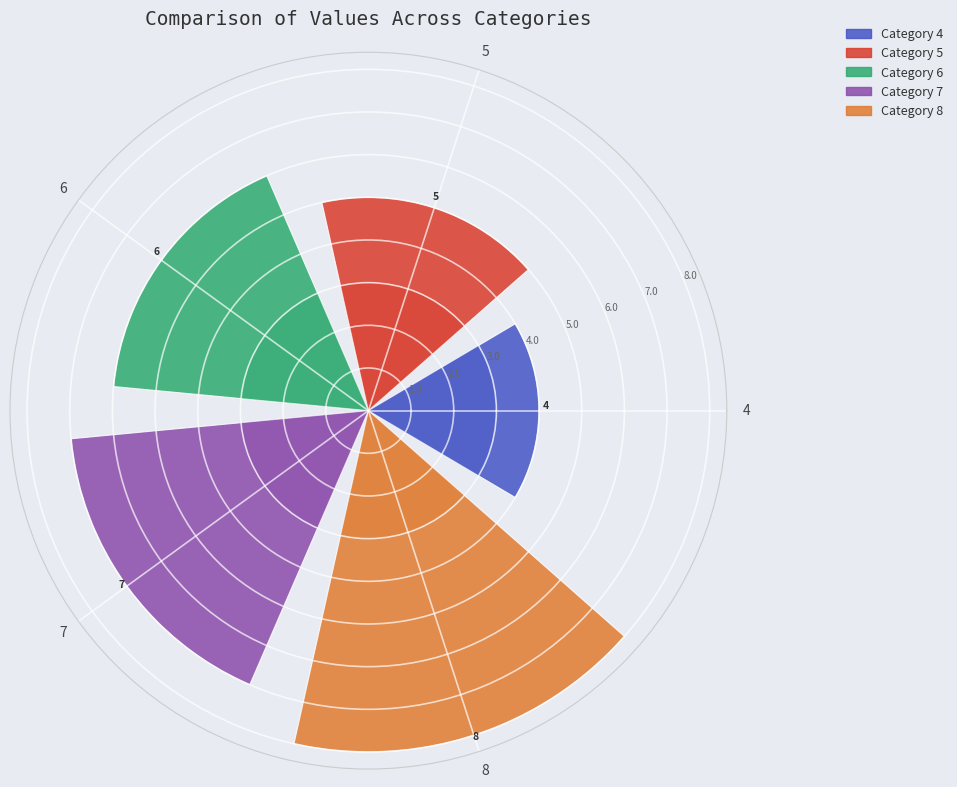

Does 5 represent more than half of the total?

No